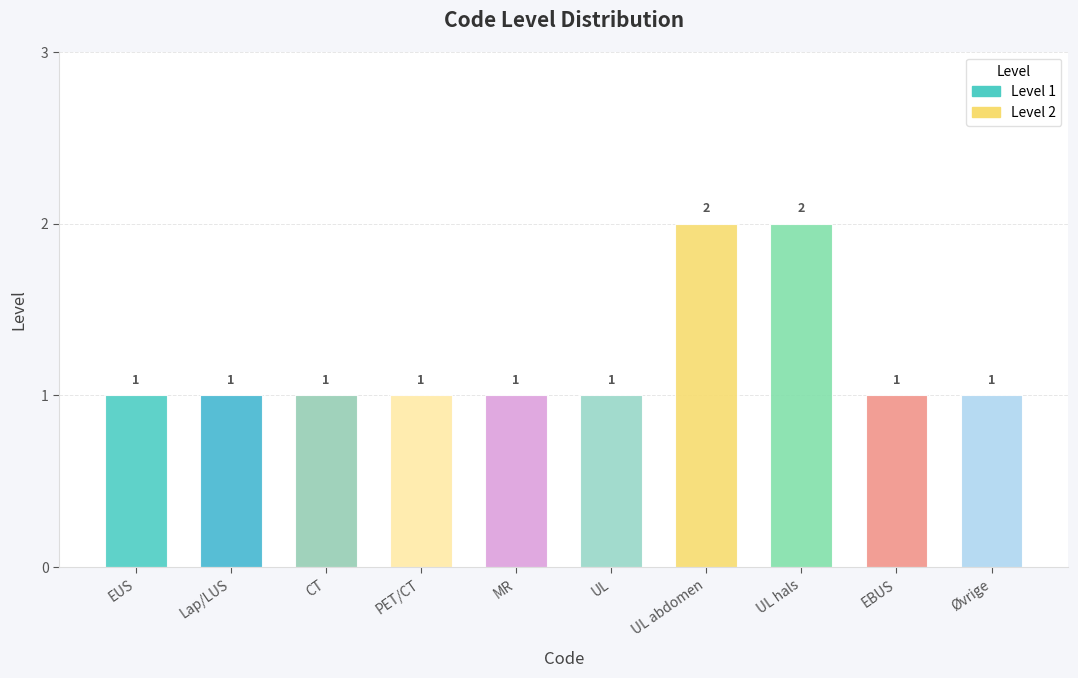

The value at other is 1. True or false?

False